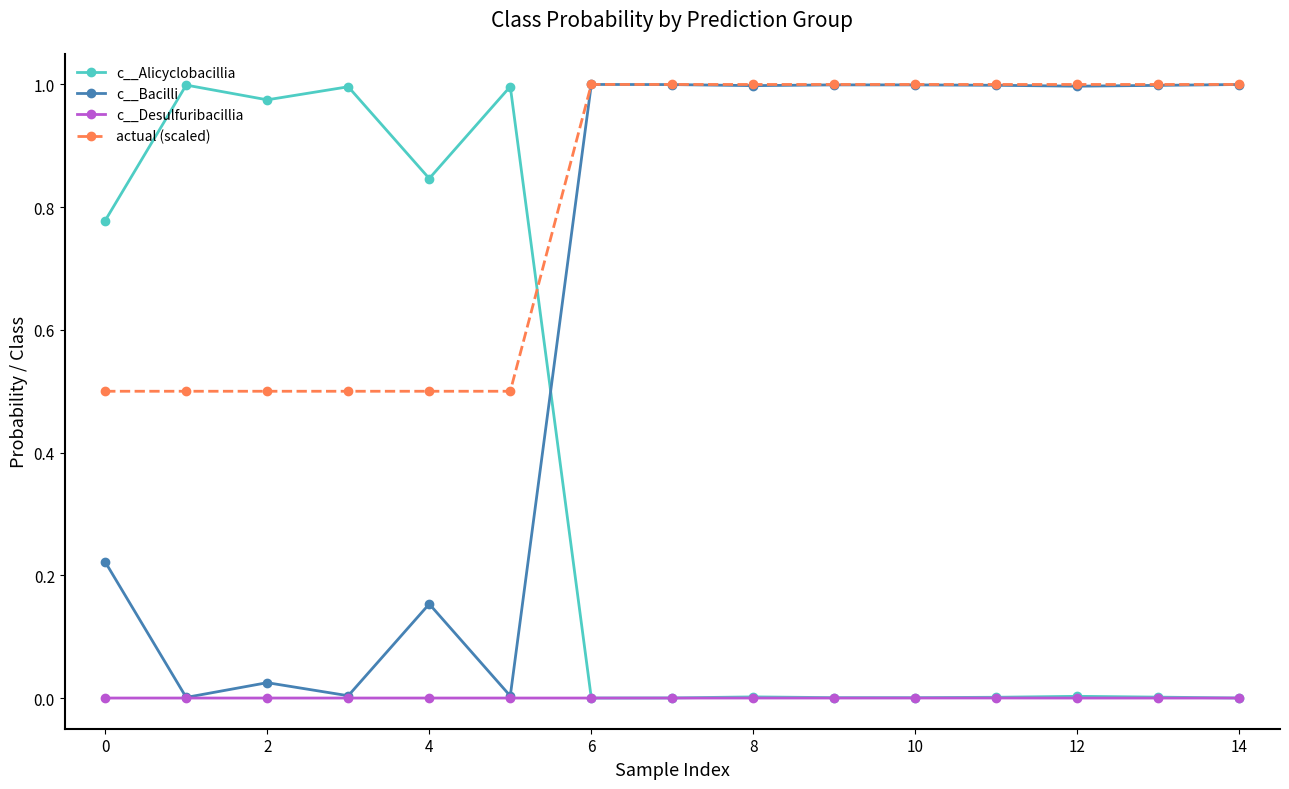

Rank the series by their average value, from highest to lowest.

actual (scaled), c__Bacilli, c__Alicyclobacillia, c__Desulfuribacillia